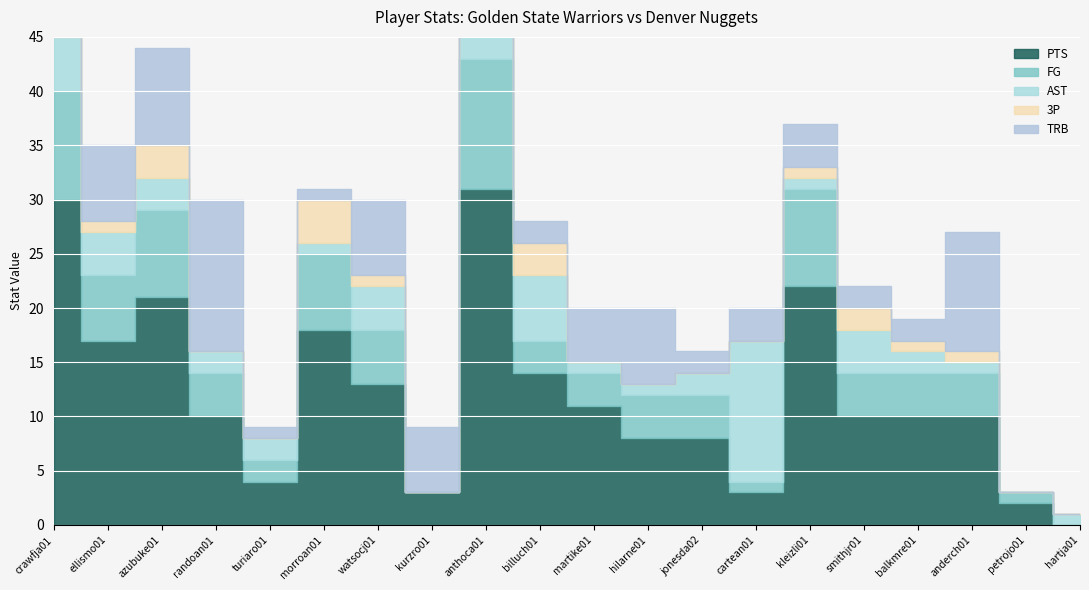

At how many categories does at least one series exceed 2?

18